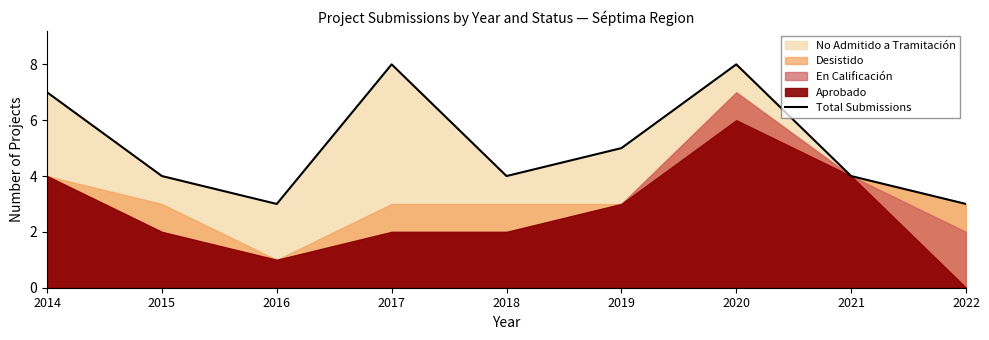

At which label is the value closest to 5?

2019